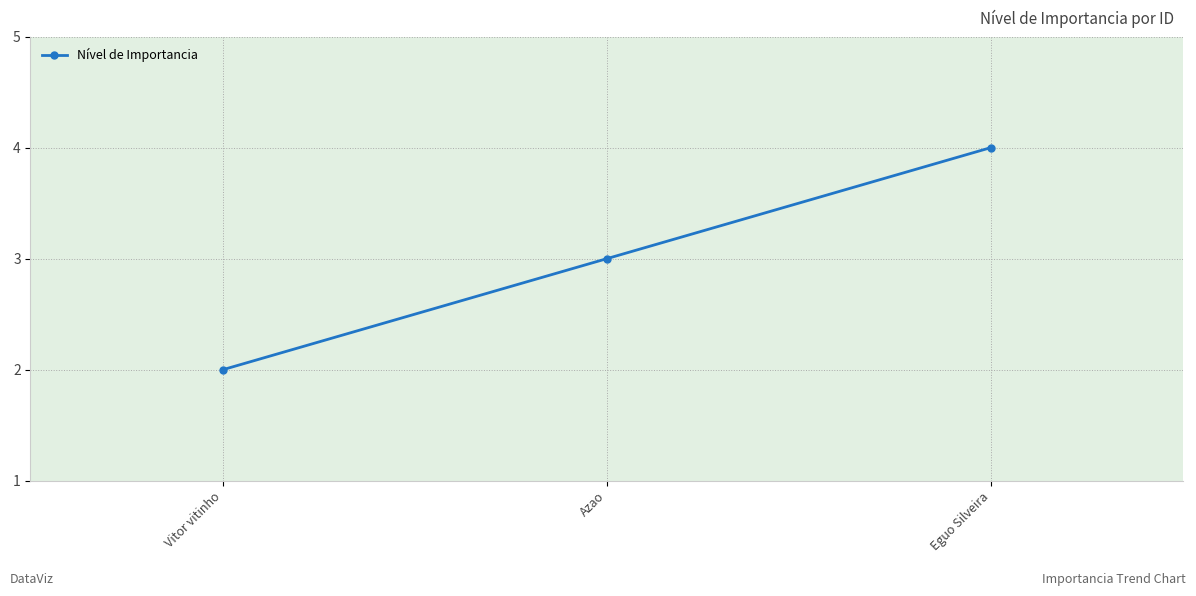

What is the label of the 3rd point from the left?

Eguo Silveira